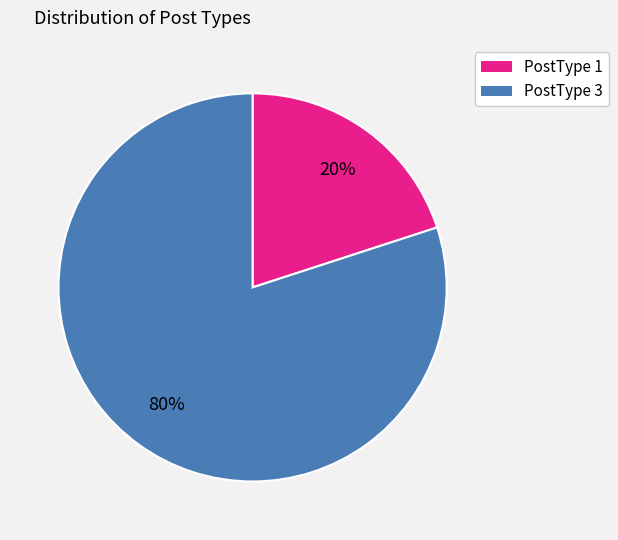

To the nearest percent, what is the difference between the largest and smallest slice percentages?

60%